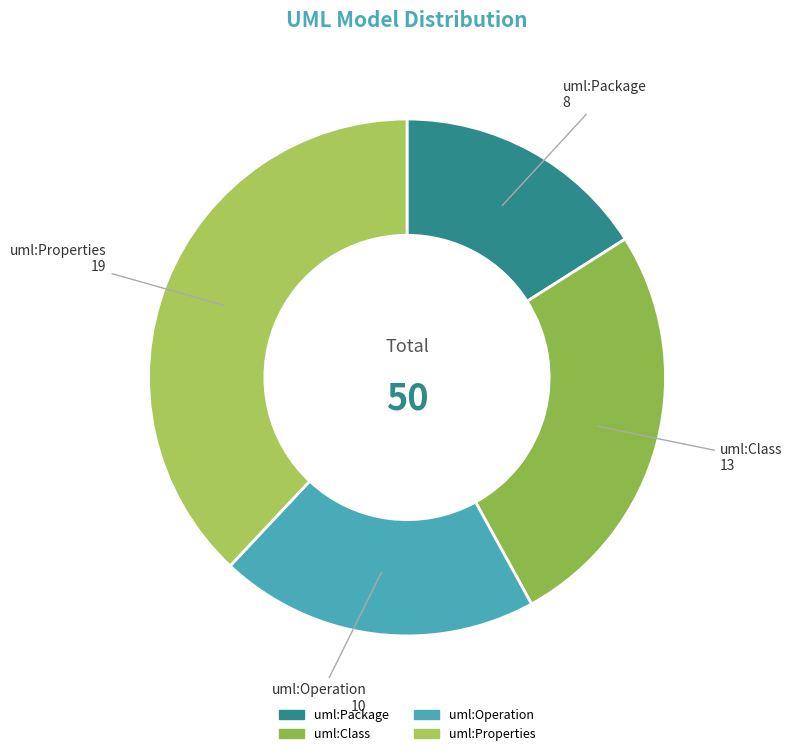

True or false: uml:Package accounts for 23% of the total.

False